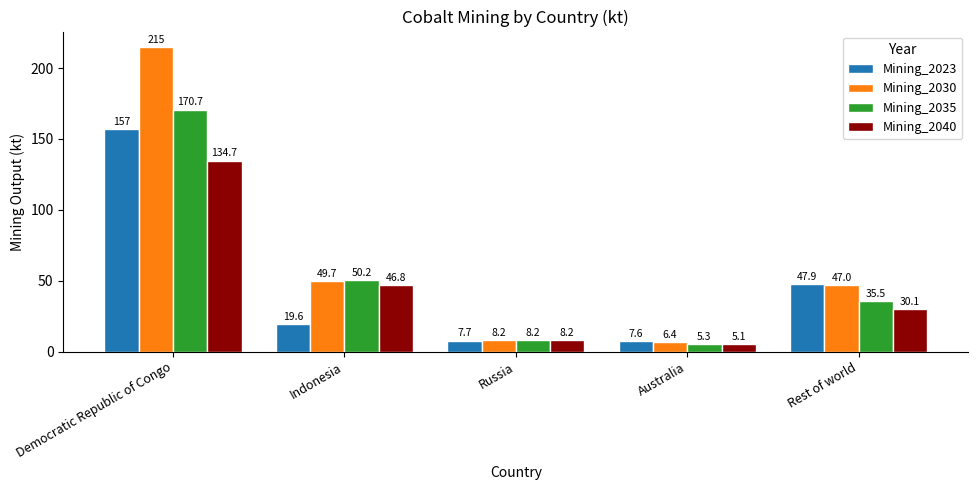

What is the highest value of the Mining_2030 series?

215.0